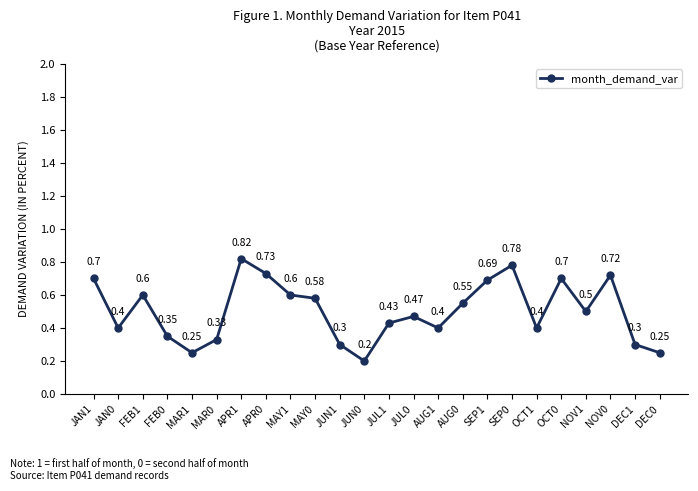

What is the sum of the values at MAR0 and APR0?

1.1